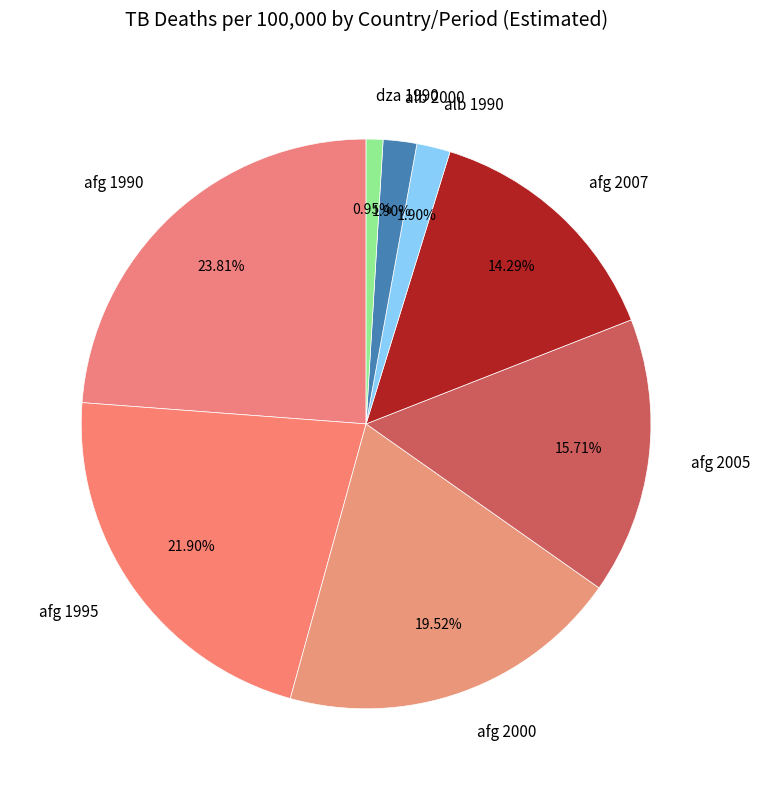

Combined, do afg 1995 and afg 2005 account for over 50%?

No